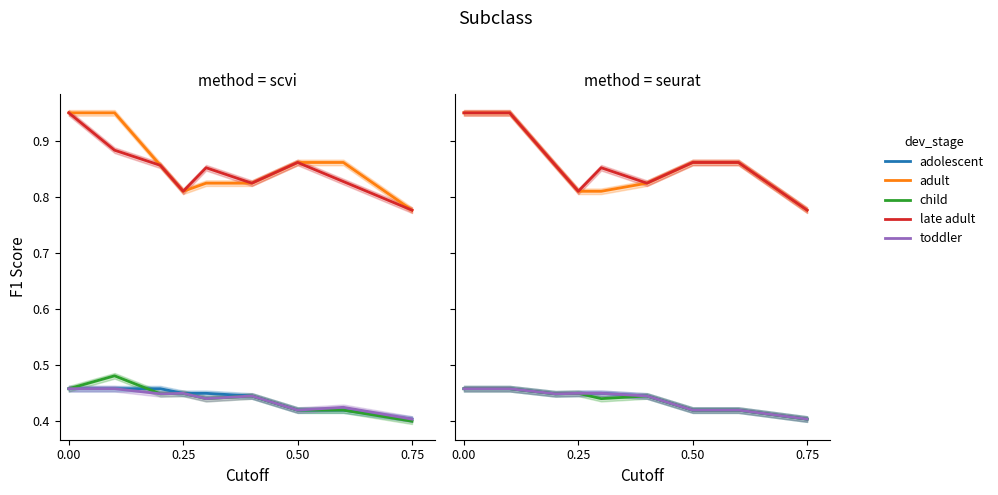

How many late adult values are between 0 and 1?

9